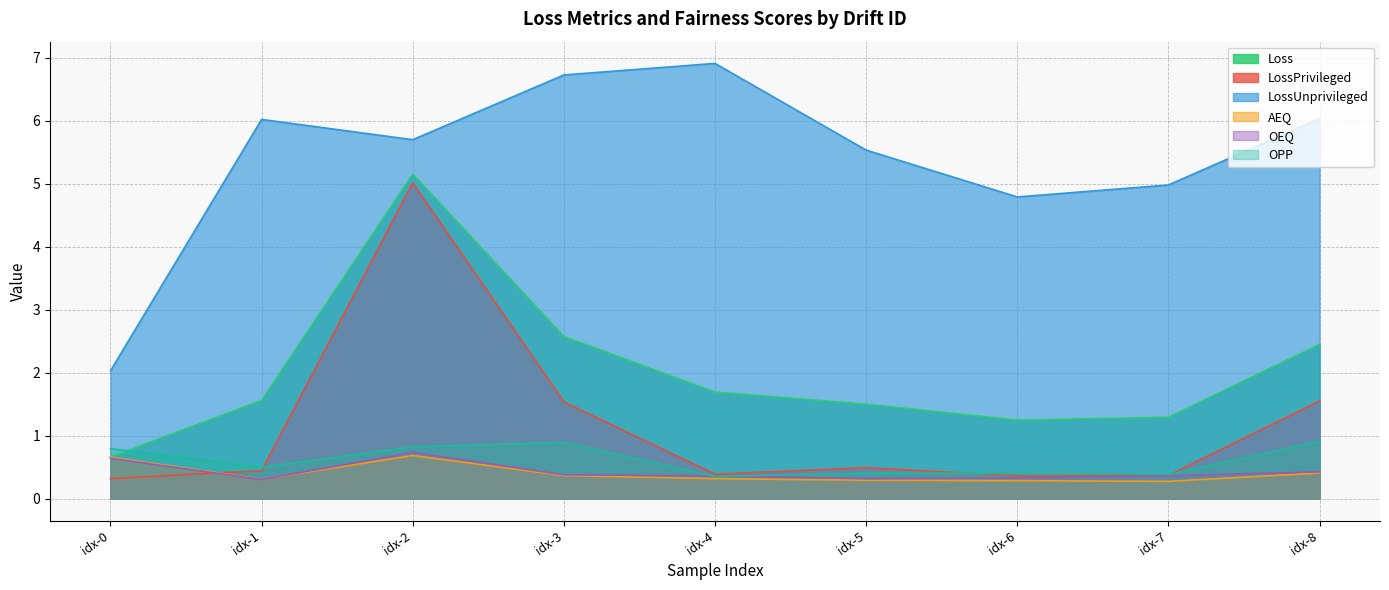

How many lines are shown in the chart?

6